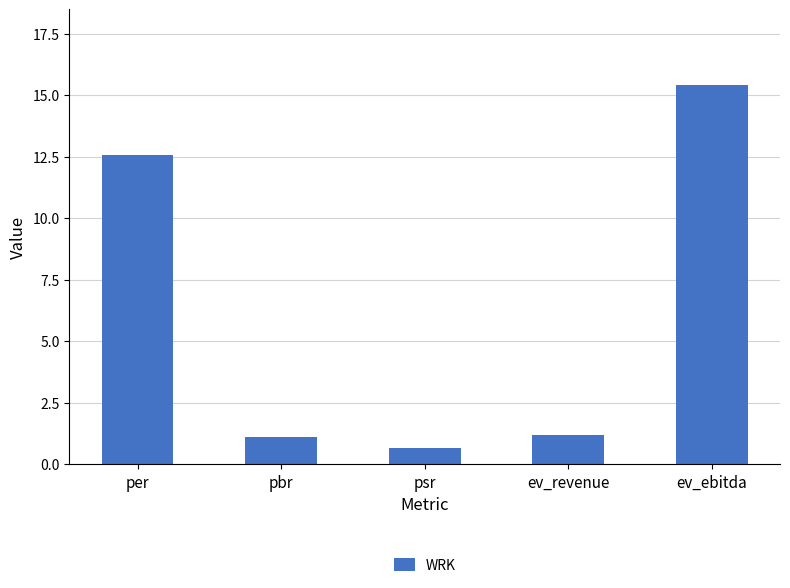

What is the smallest value displayed?

0.7